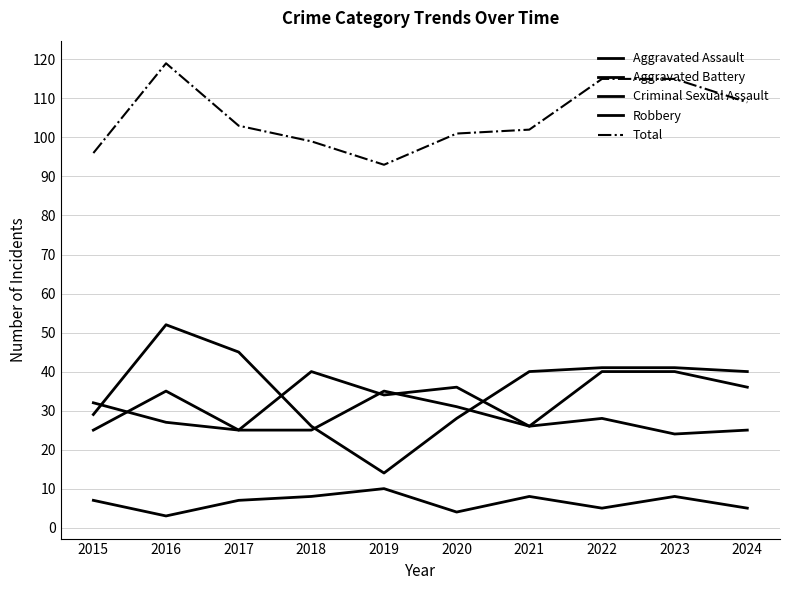

How many lines are shown in the chart?

5